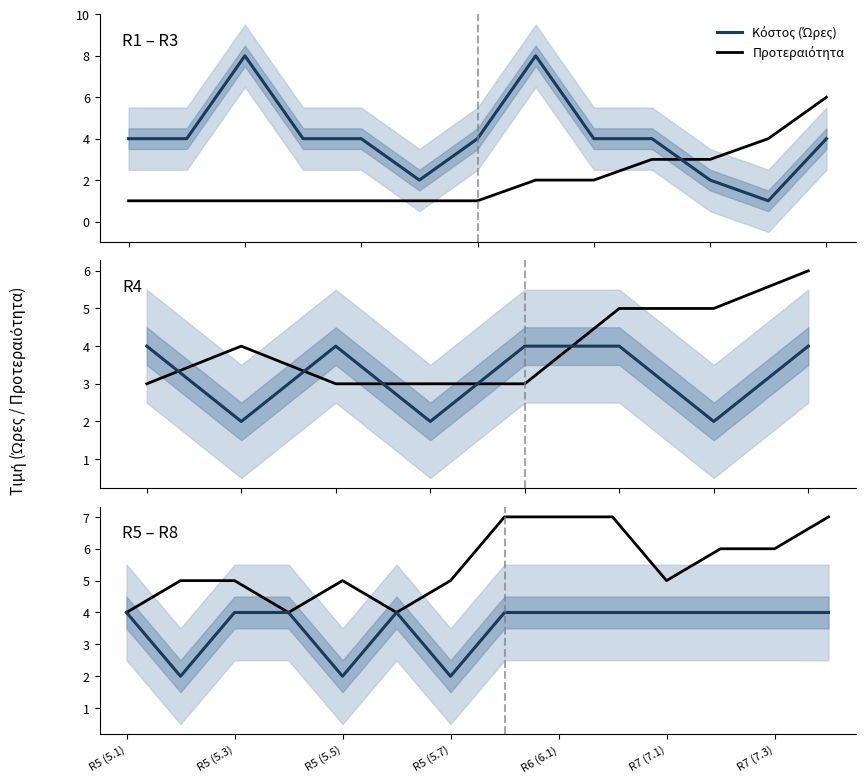

What is the label of the 12th point from the left?

11